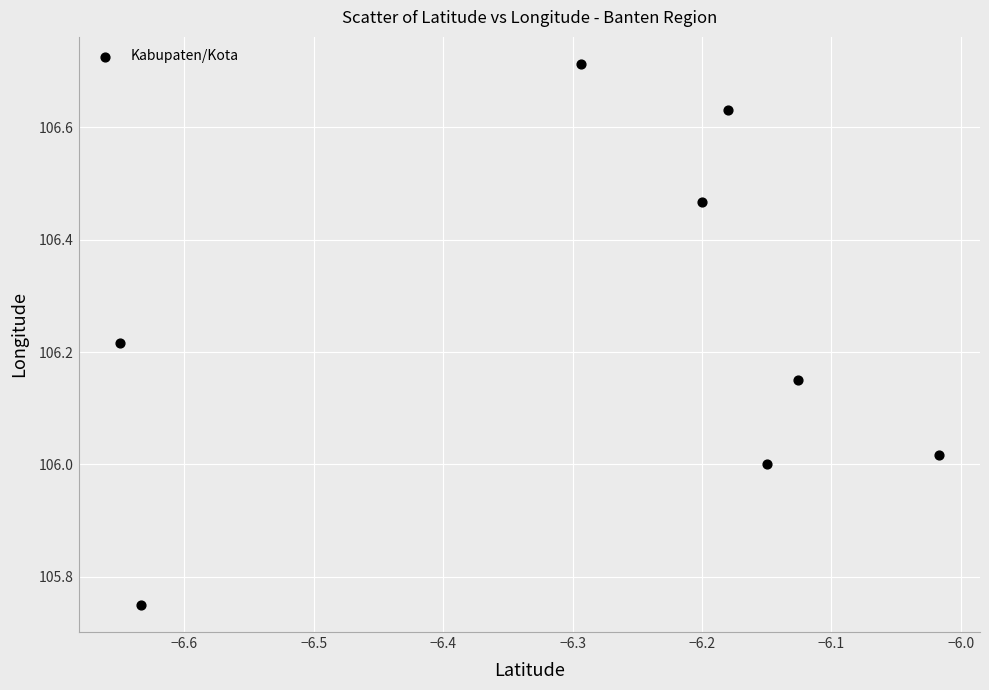

What is the range of Y values (max minus min)?

1.0